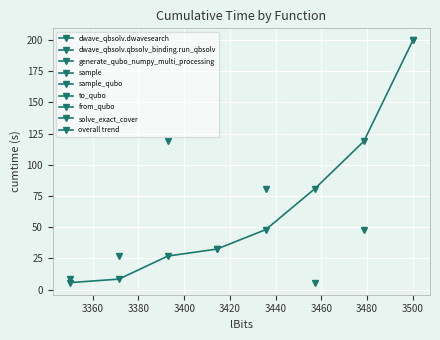

What is the minimum value shown in the chart?

5.5